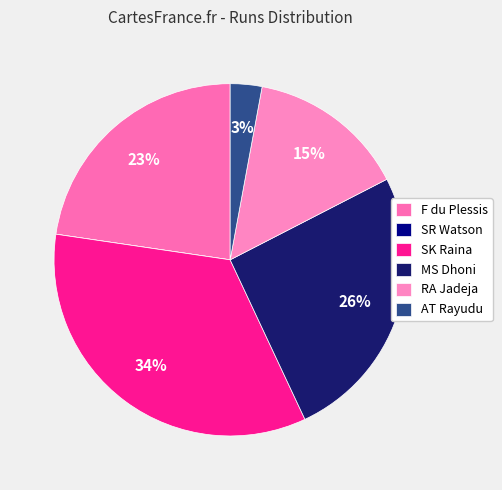

Combined, what portion of the pie is SK Raina and AT Rayudu?

37.2%